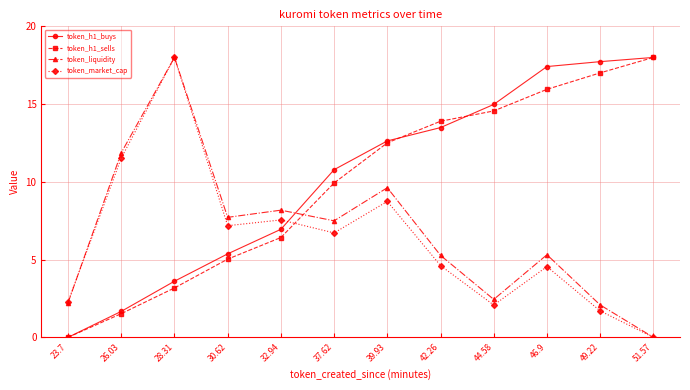

How many times do token_liquidity and token_h1_buys cross each other?

1